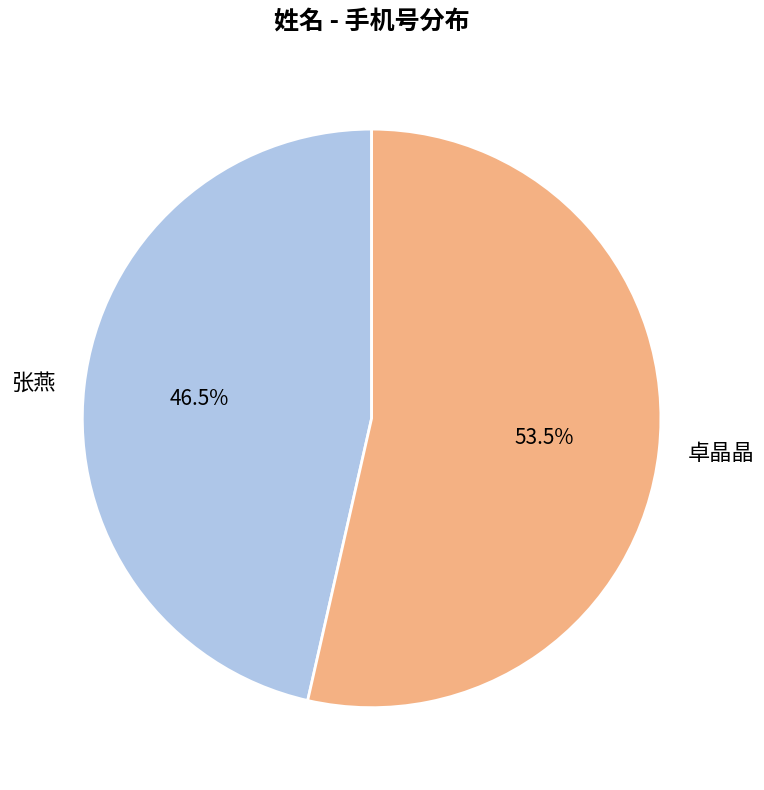

Count the number of slices in the pie.

2